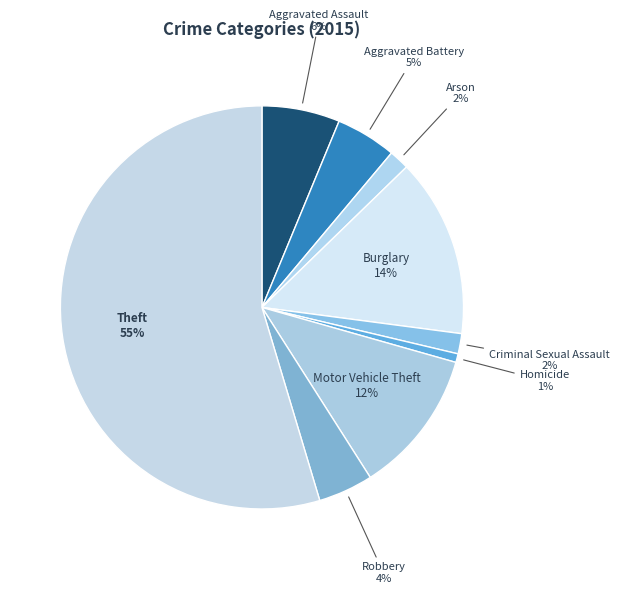

Count the number of slices in the pie.

9